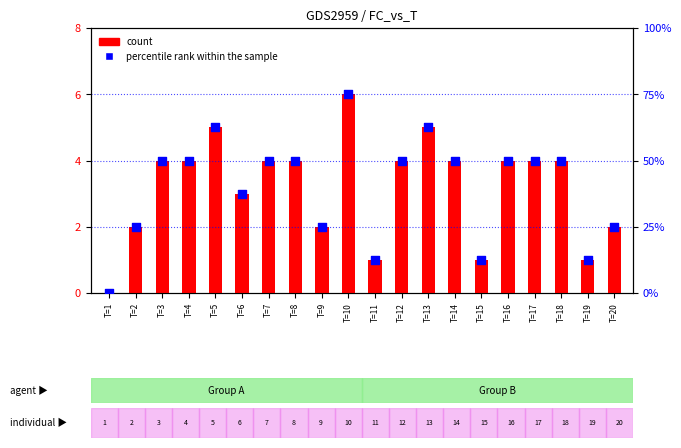

What is the total value across all series at T=3?

24